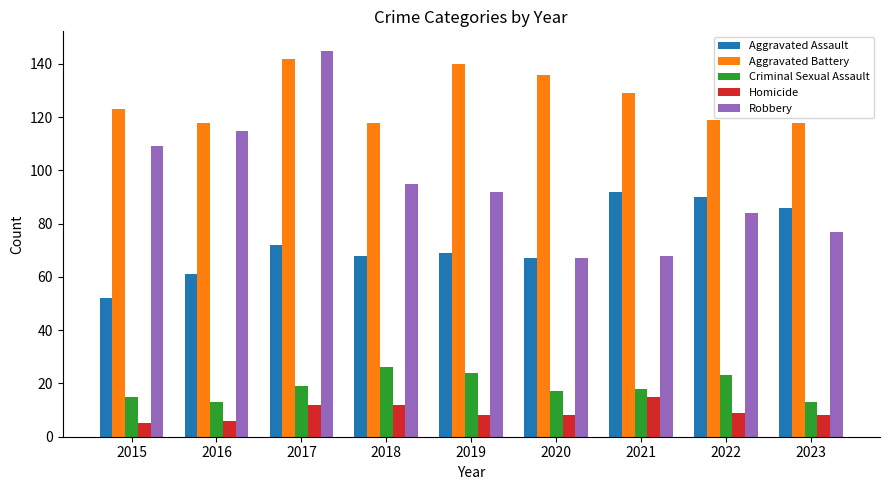

What is the maximum value for Homicide?

15